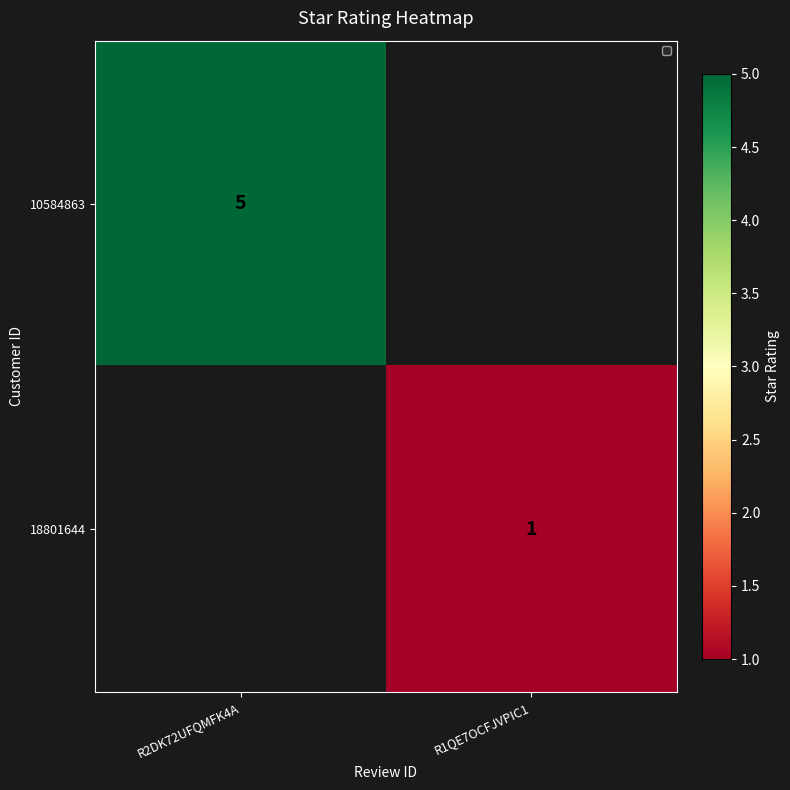

Which category has the highest value across all series?

R2DK72UFQMFK4A